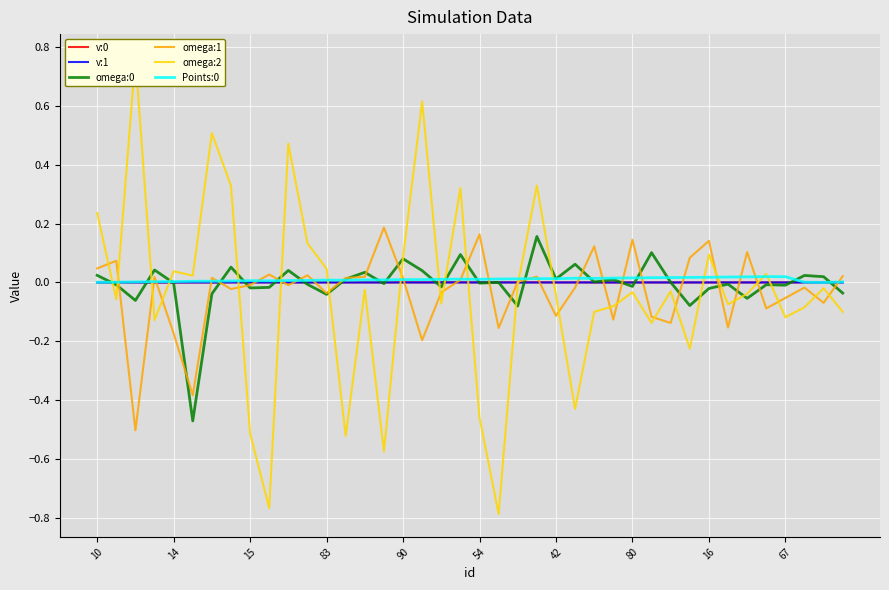

What is the sum of all Points:0 values?

0.4